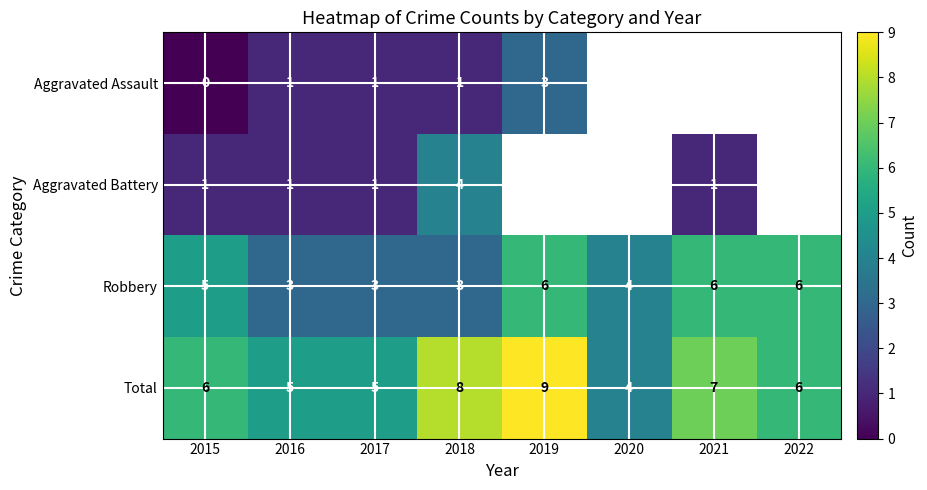

True or false: Robbery has a value of 1.5 at 2018.

False